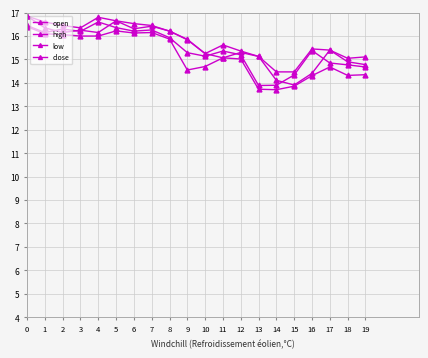

What is the approximate value of low at 4?

16.0